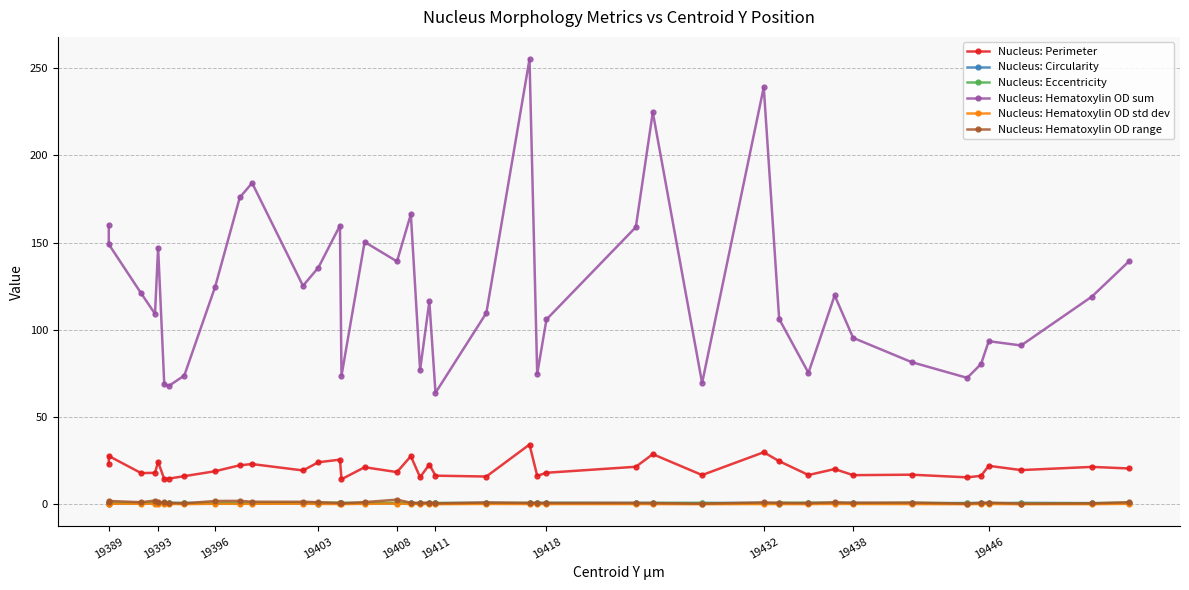

At which label does Nucleus: Hematoxylin OD range first exceed 1?

19389